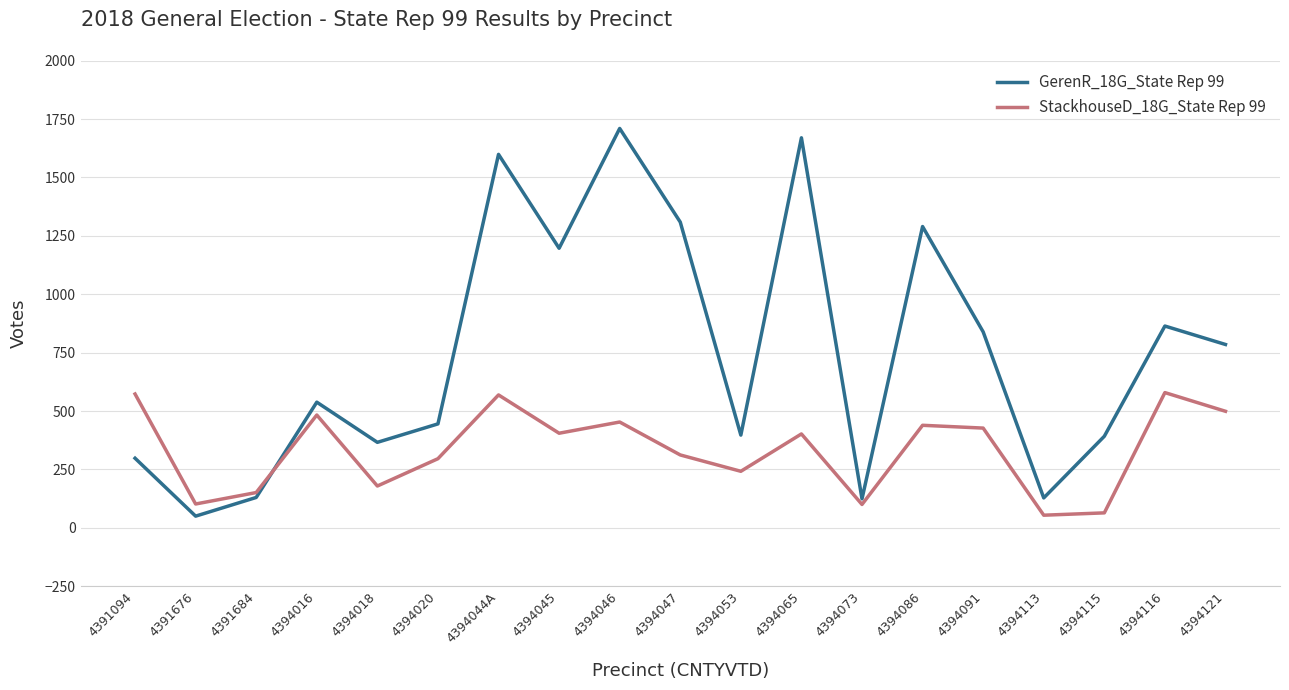

What is the total value across all series at 4394091?

1266